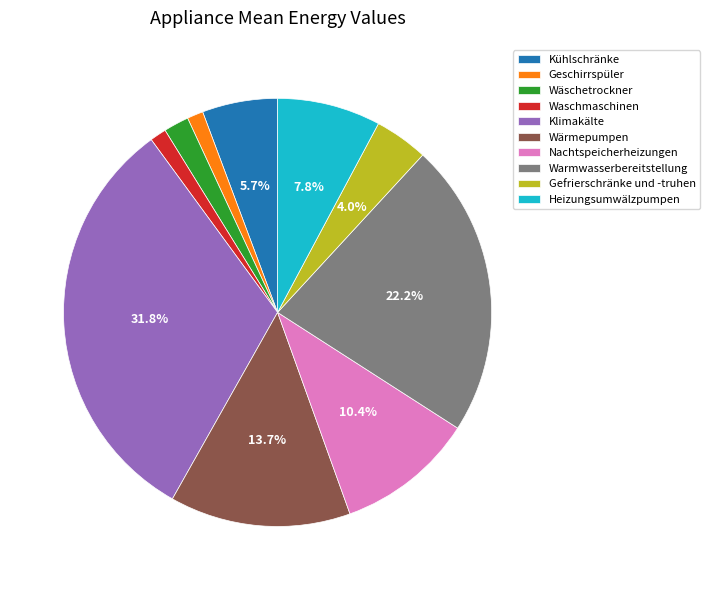

True or false: Waschmaschinen accounts for 1% of the total.

True